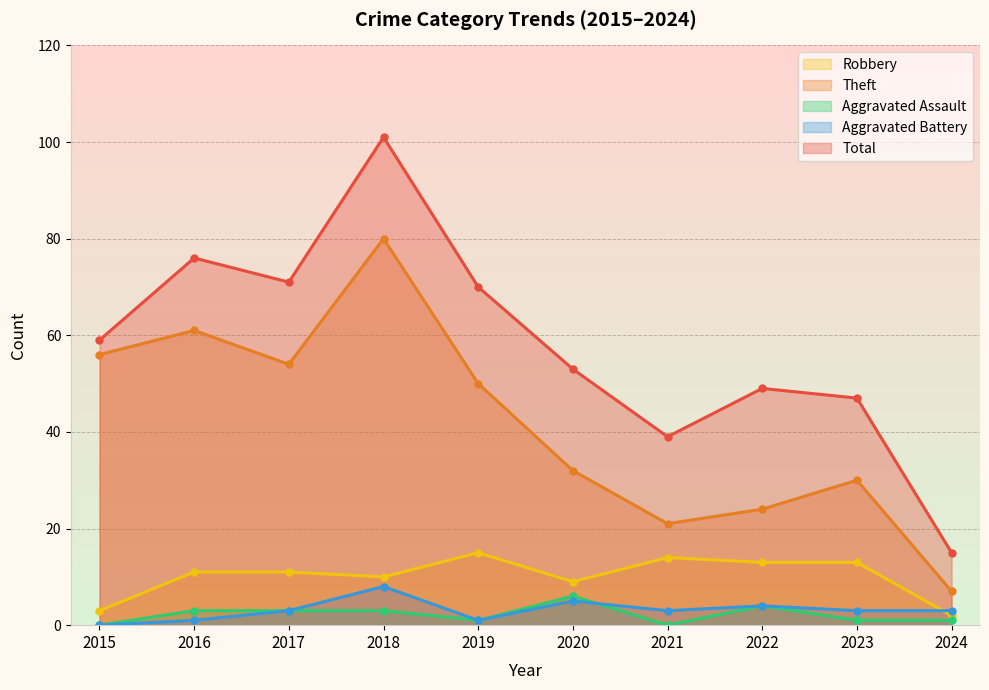

What is the total value across all series at 2024?

28